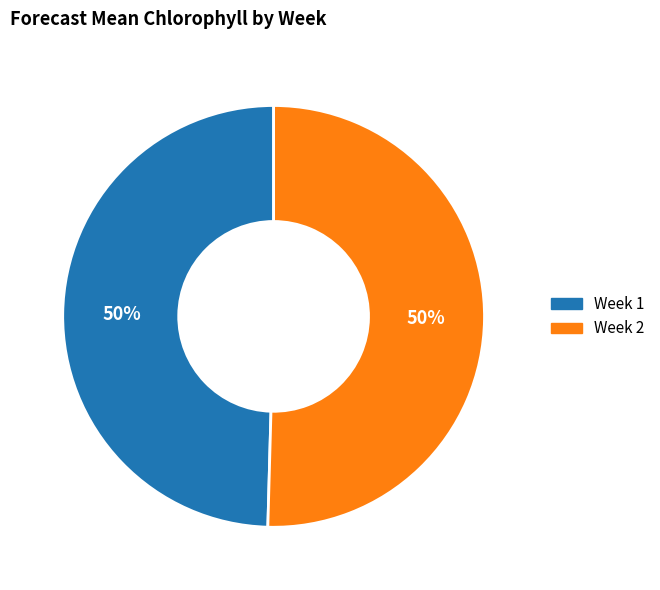

What percentage is the Week 1 slice, to the nearest percent?

50%